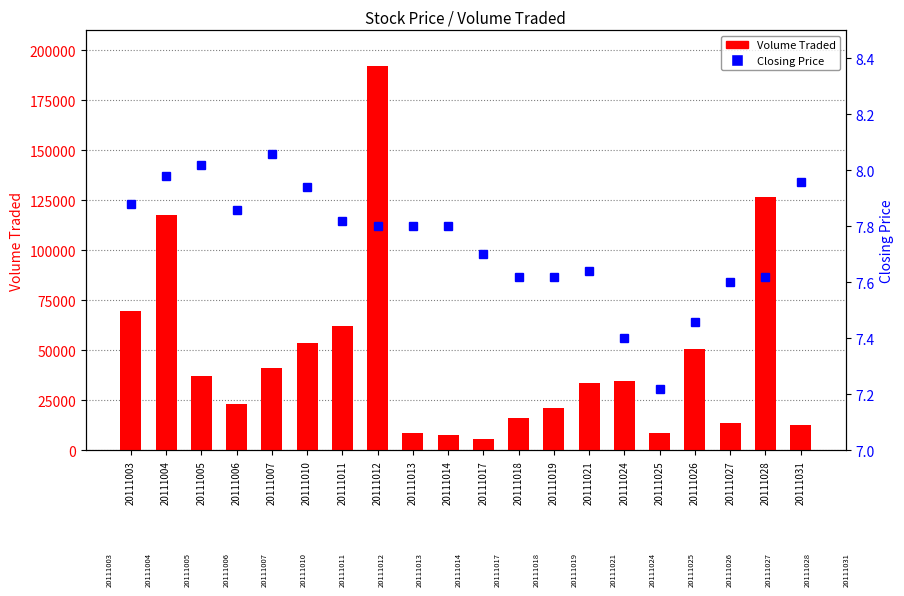

Reading right to left, what are all the values shown in this chart?

Volume Traded: 12600.0	126900.0	13700.0	50500.0	8900.0	34800.0	33600.0	21100.0	16000.0	5800.0	7700.0	8700.0	192000.0	62000.0	53700.0	41400.0	23000.0	37300.0	117700.0	69500.0
Closing Price: 8.0	7.6	7.6	7.5	7.2	7.4	7.6	7.6	7.6	7.7	7.8	7.8	7.8	7.8	7.9	8.1	7.9	8.0	8.0	7.9